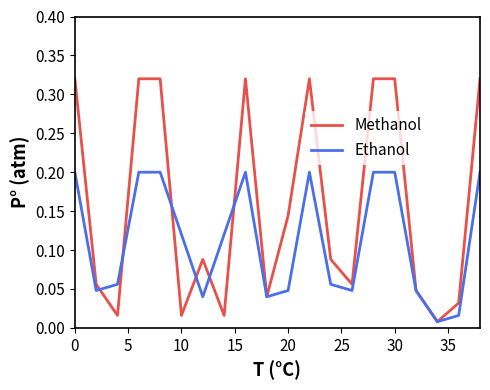

List the series in order of their overall mean, highest first.

Methanol, Ethanol